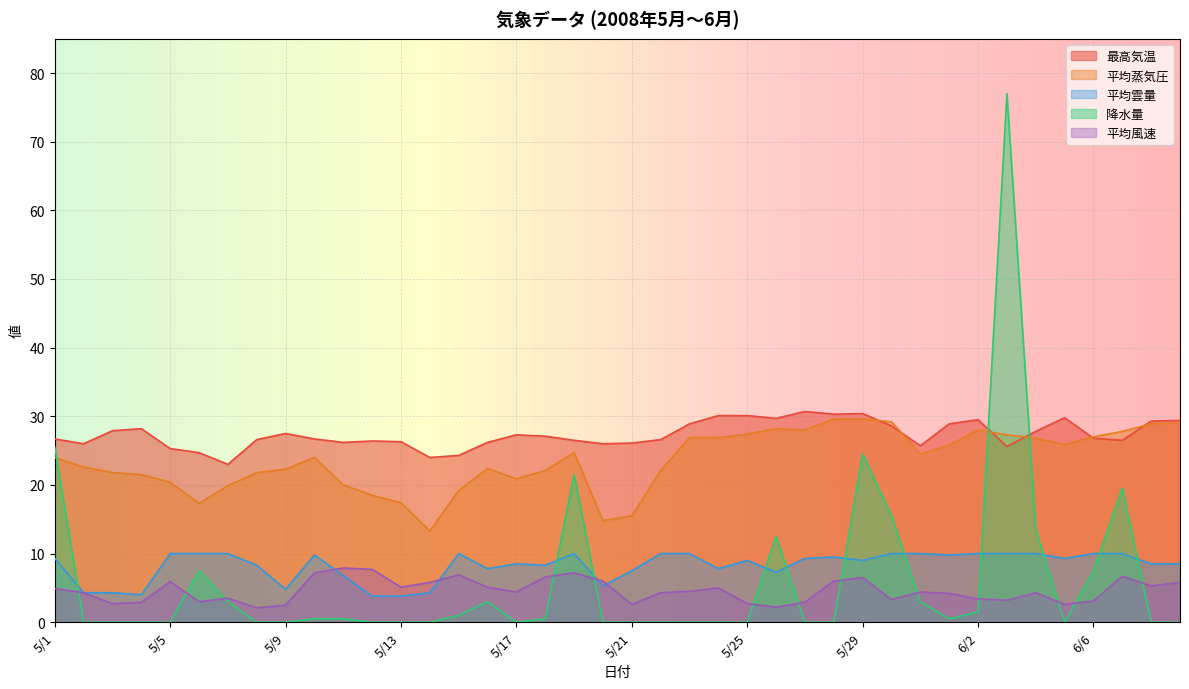

What is the sum of all 降水量 values?

238.0